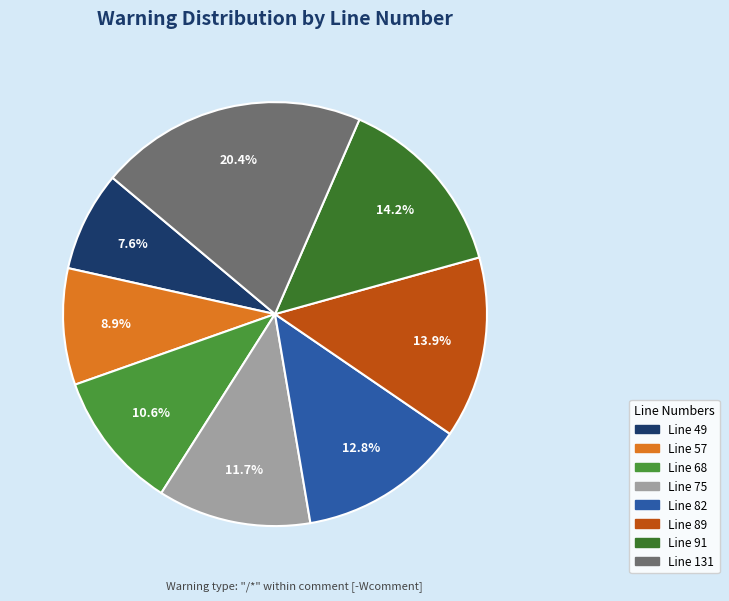

How many segments does this pie chart have?

8